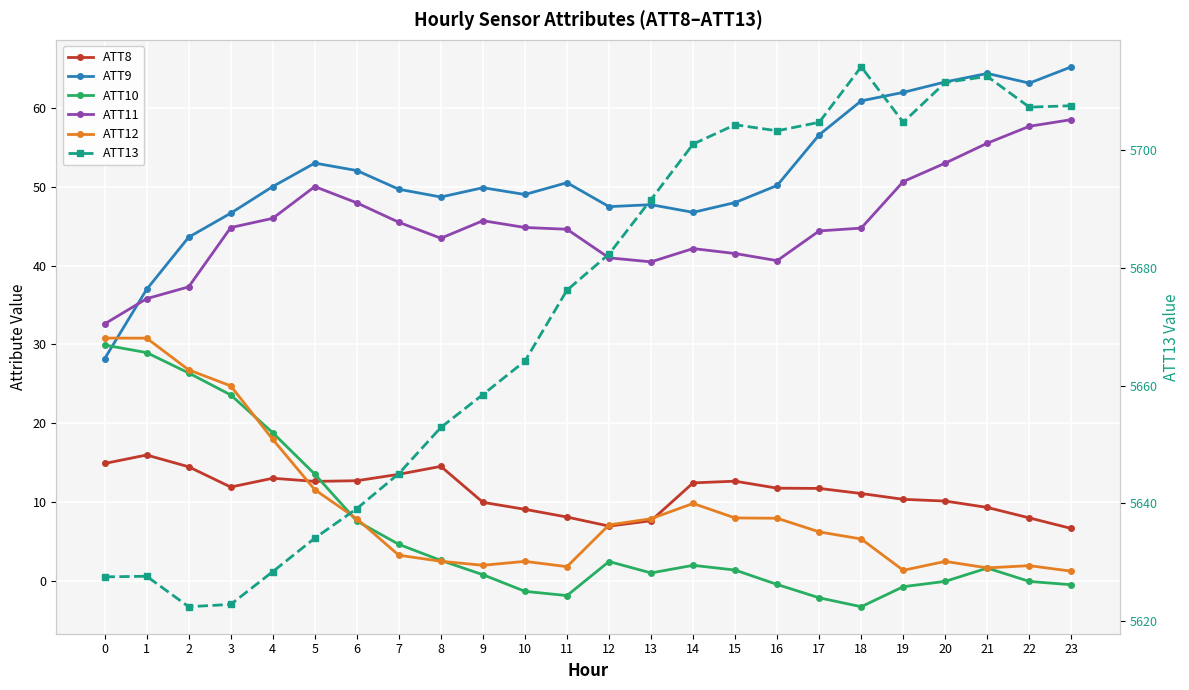

What is the sum of all ATT11 values?

1088.9